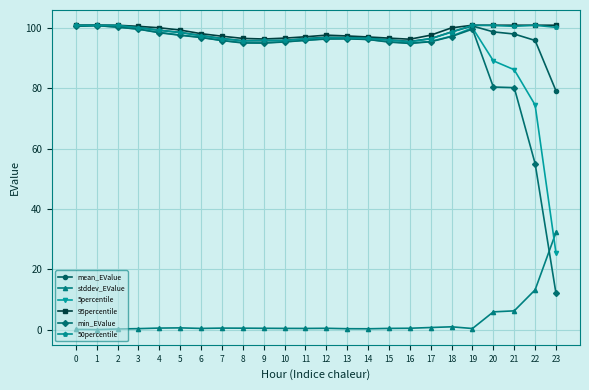

What is the greatest value displayed?

101.0